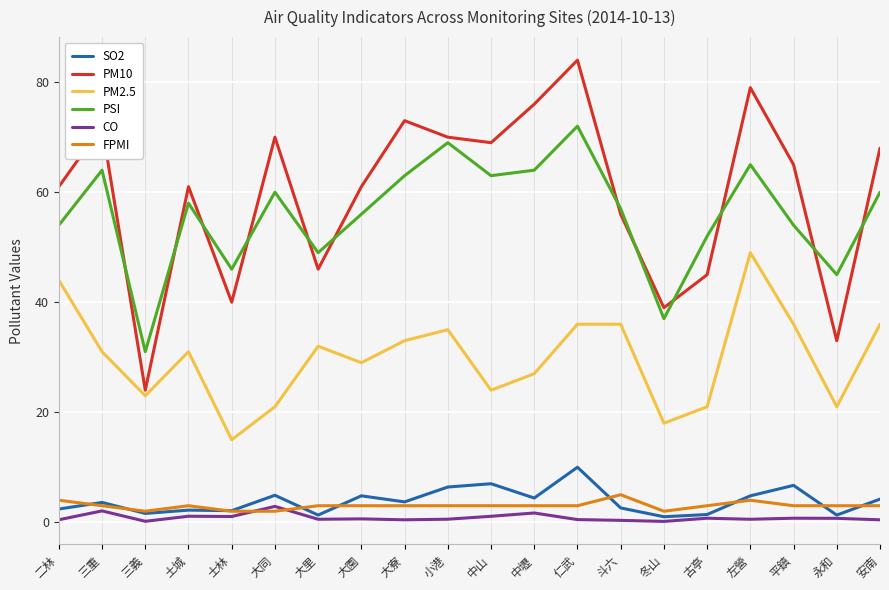

Which series has the widest spread of values?

PM10